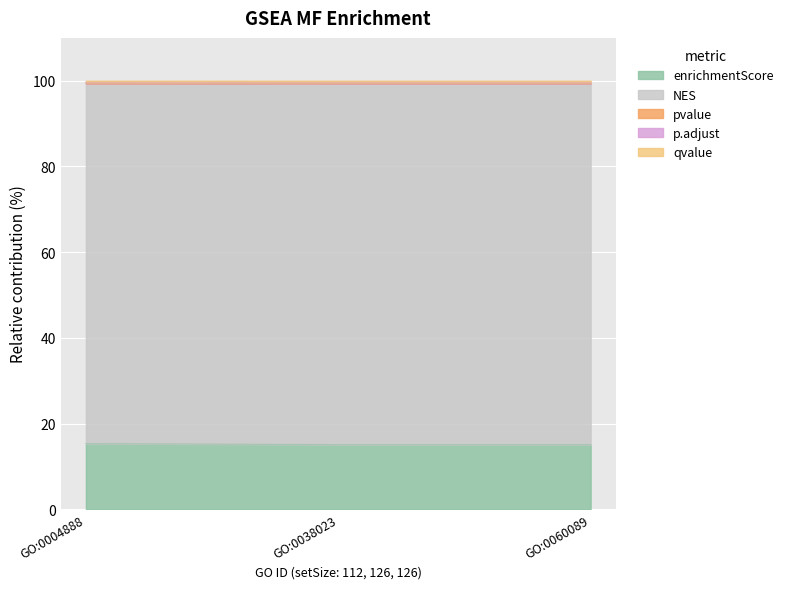

True or false: enrichmentScore has a value of 15.3 at GO:0004888.

True